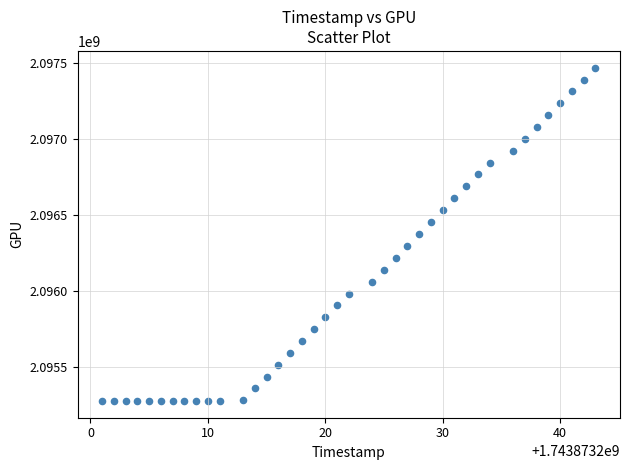

What is the range of X values (max minus min)?

42